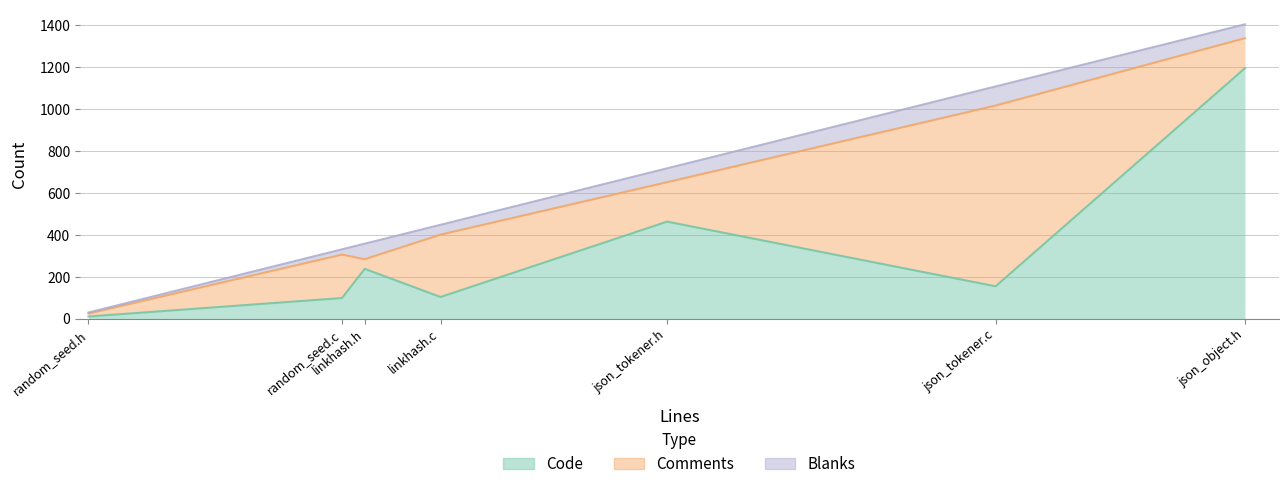

What position from the right is linkhash.c?

4